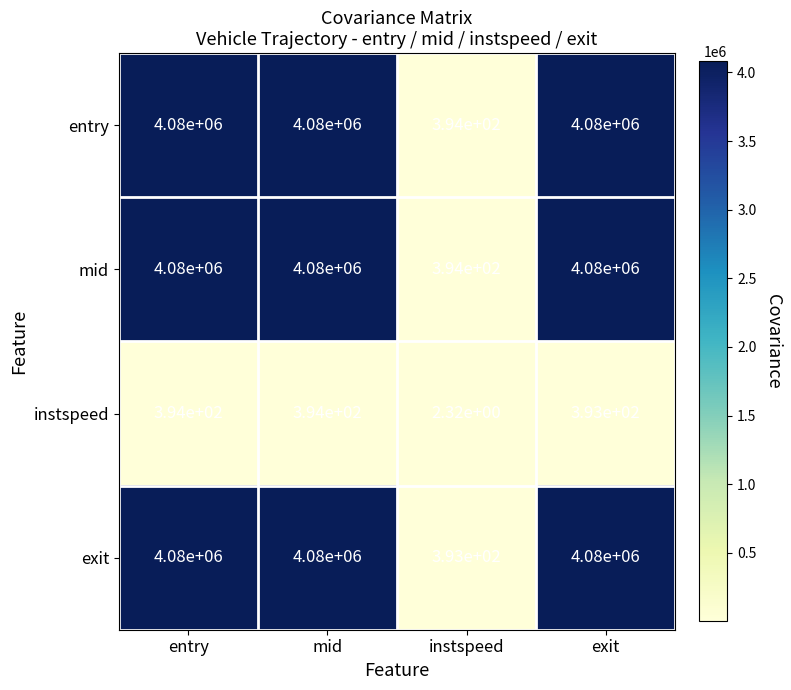

What is the difference between the highest and lowest values at exit?

4079607.0